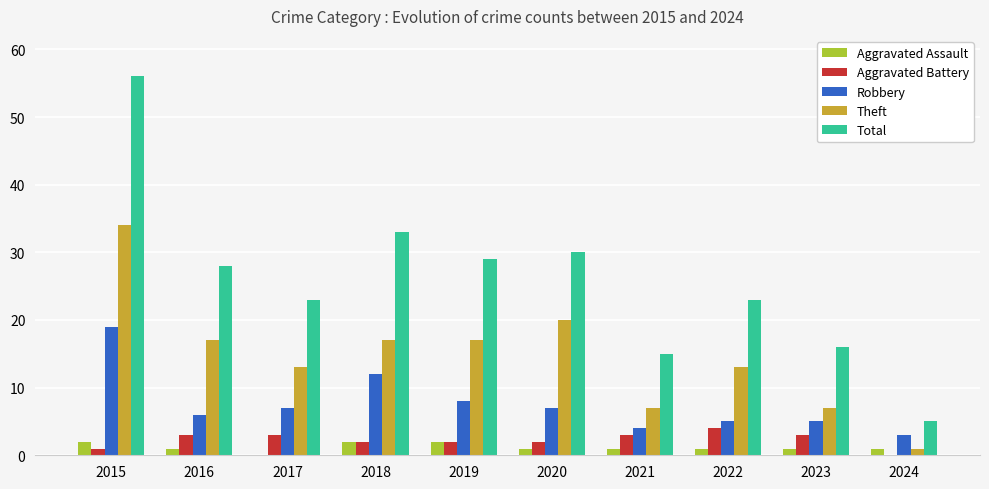

Which series has the largest range (max minus min)?

Total